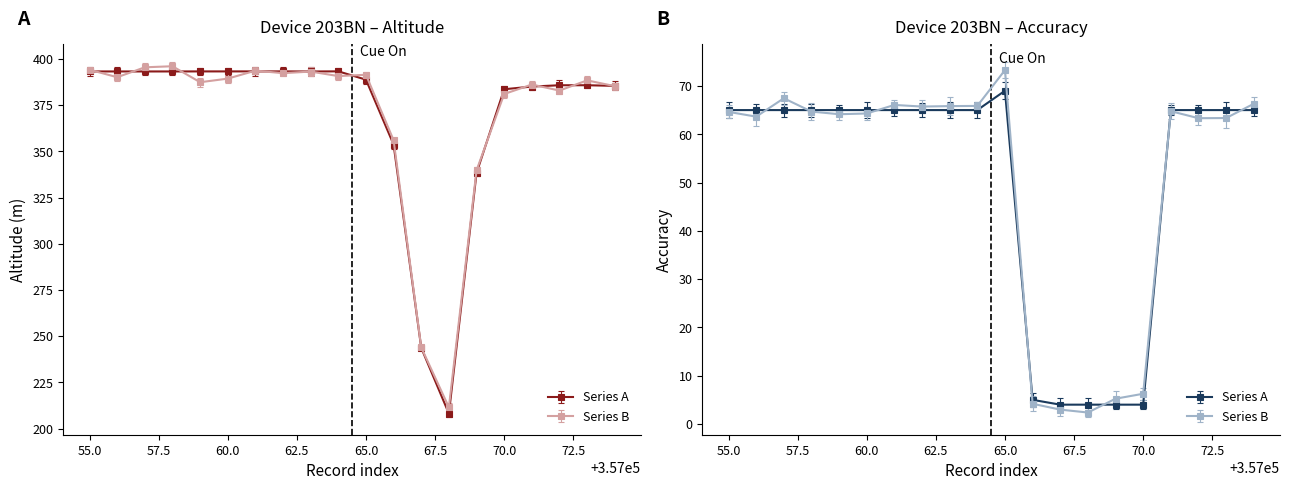

True or false: accuracy and double_altitude intersect in this chart.

False